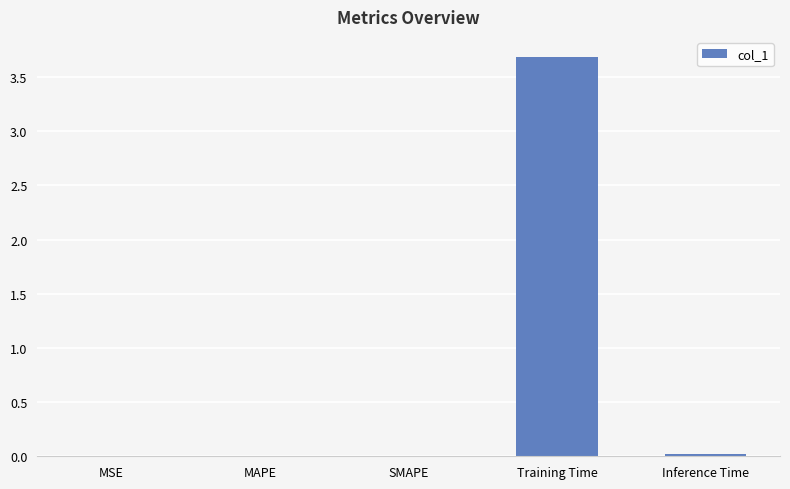

Which has a higher value, MAPE or Training Time?

Training Time